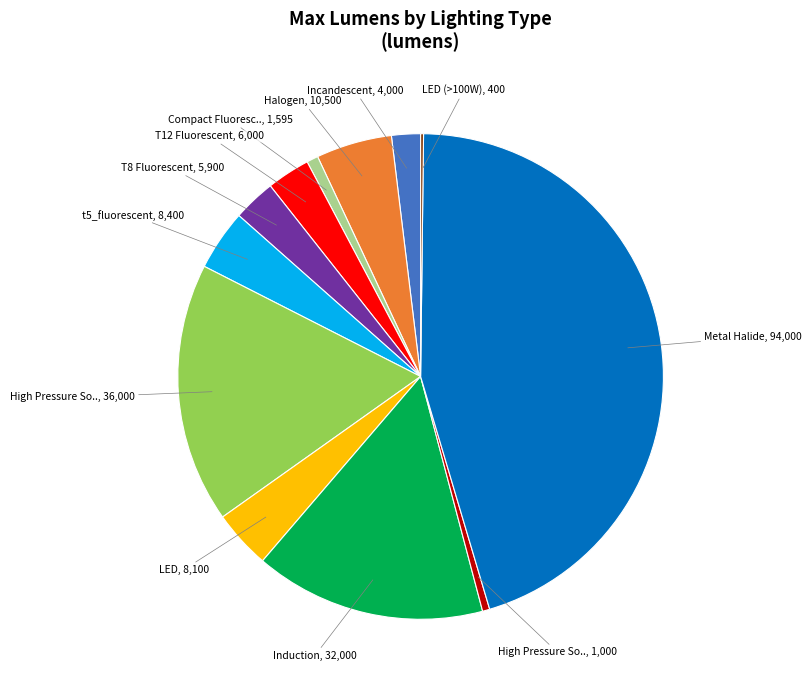

Does any single category account for the majority?

No